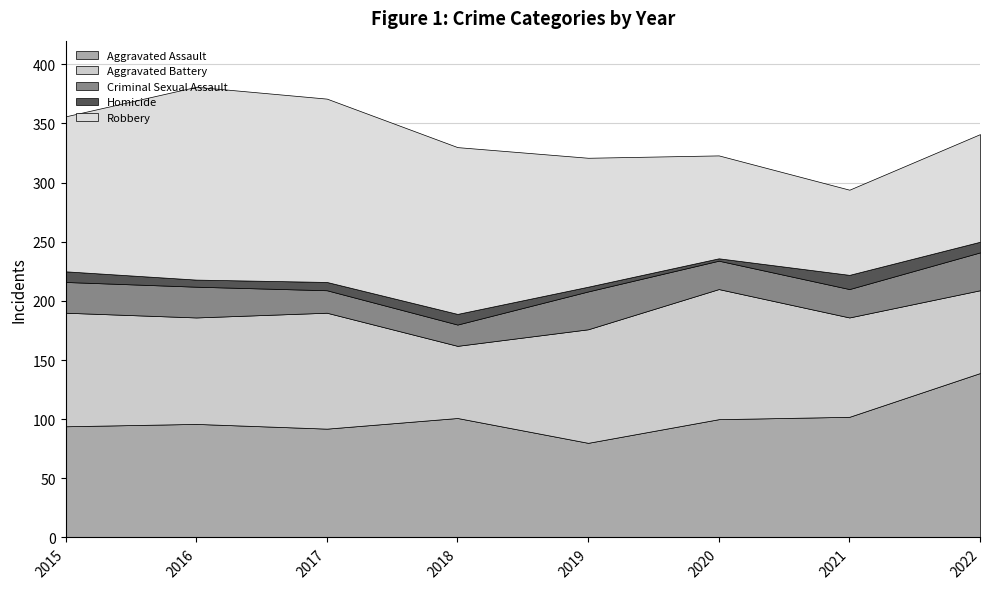

Is it true that Robbery equals 231 at 2018?

False